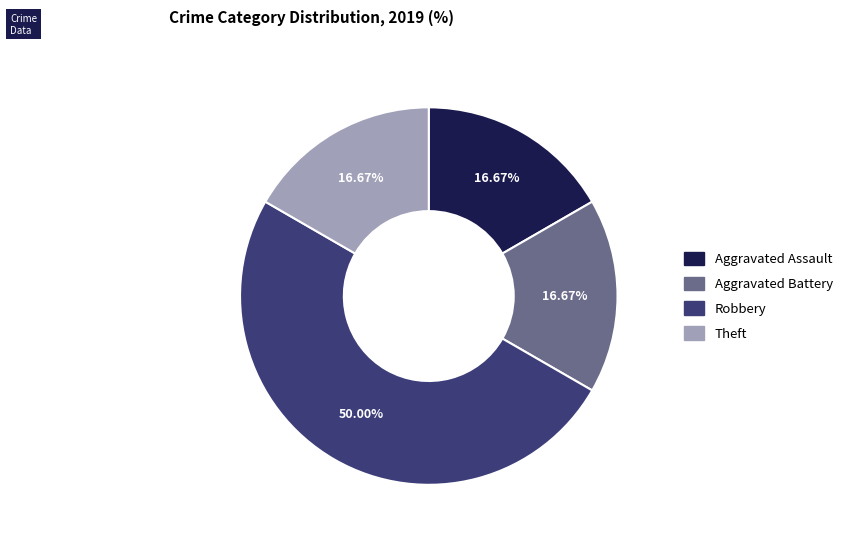

To the nearest percent, what portion does Robbery represent?

50%